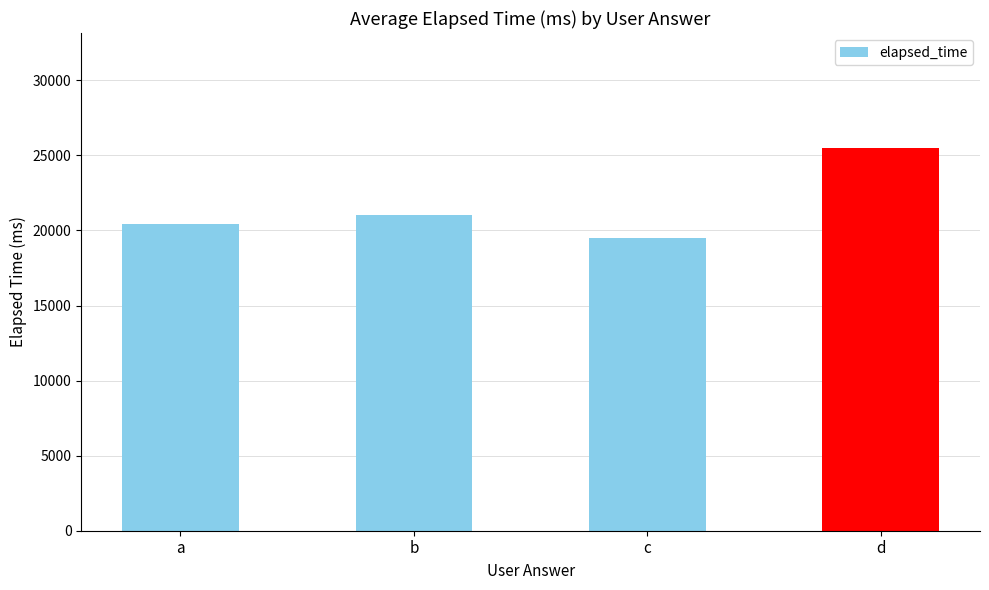

What is the difference between the values at a and d?

5100